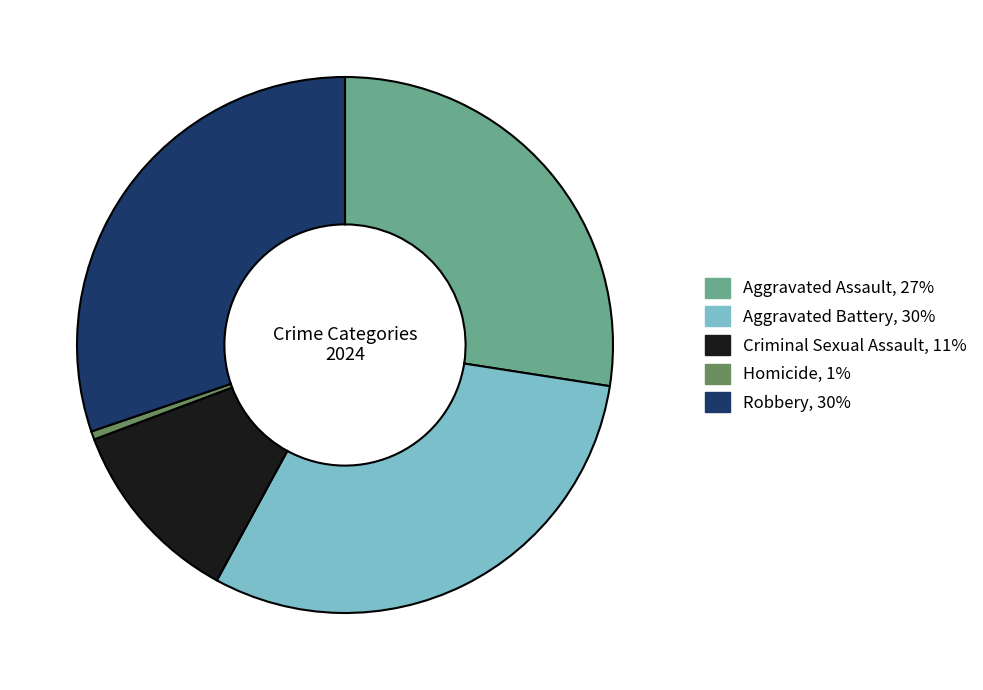

Does Aggravated Assault account for over 50% of the chart?

No